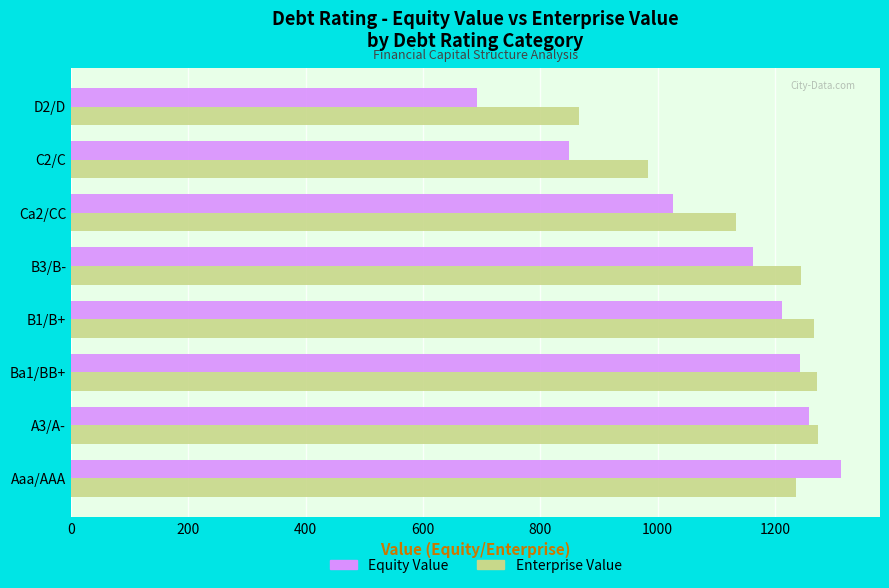

What is the spread (max minus min) of values at Aaa/AAA?

76.7